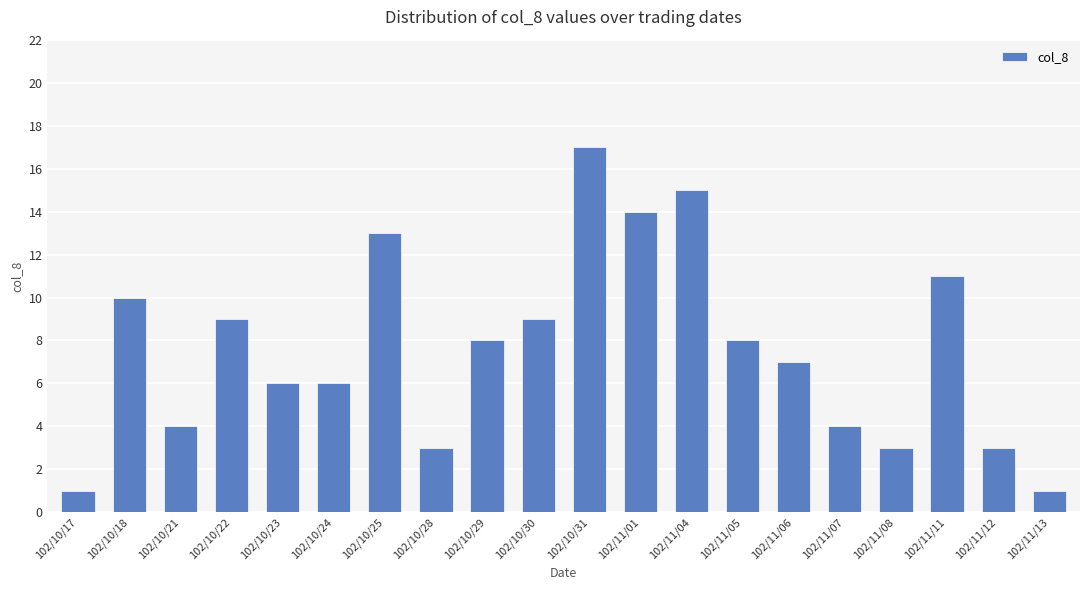

Reading right to left, what are all the values shown in this chart?

1	3	11	3	4	7	8	15	14	17	9	8	3	13	6	6	9	4	10	1